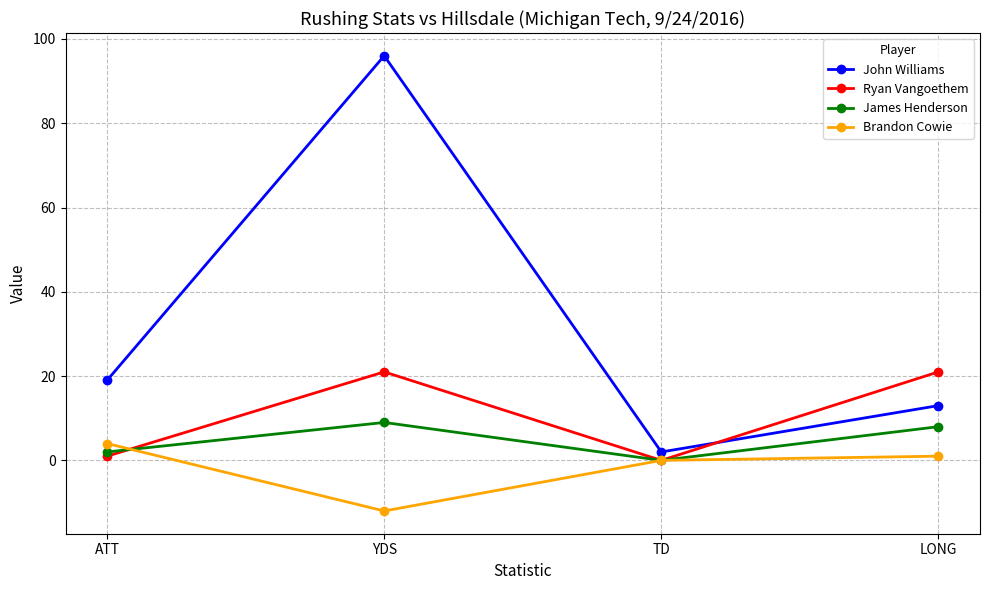

Is the value of Brandon Cowie at LONG greater than the value of James Henderson at ATT?

No